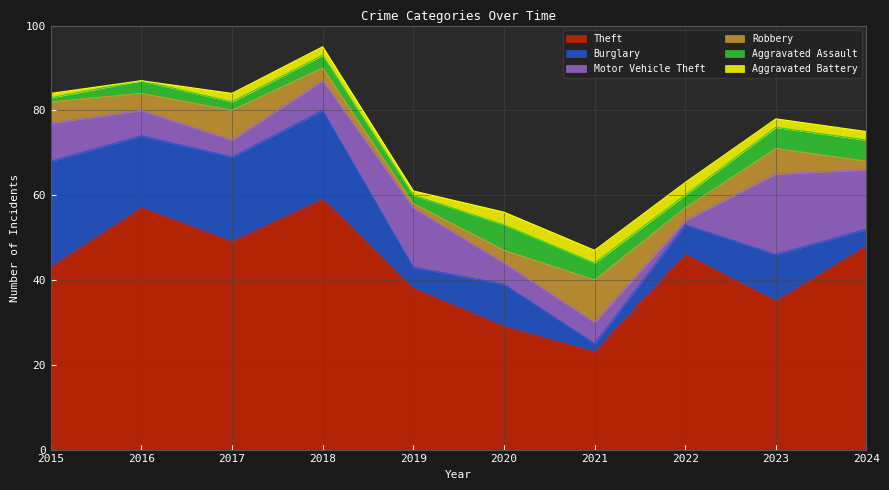

True or false: Theft has more than 0 interior local peaks.

True